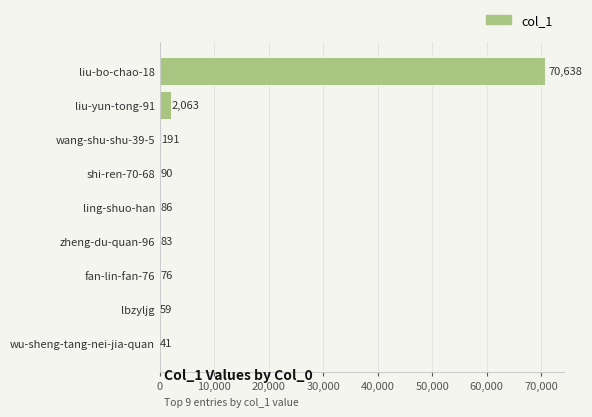

What is the maximum value shown in the chart?

70638